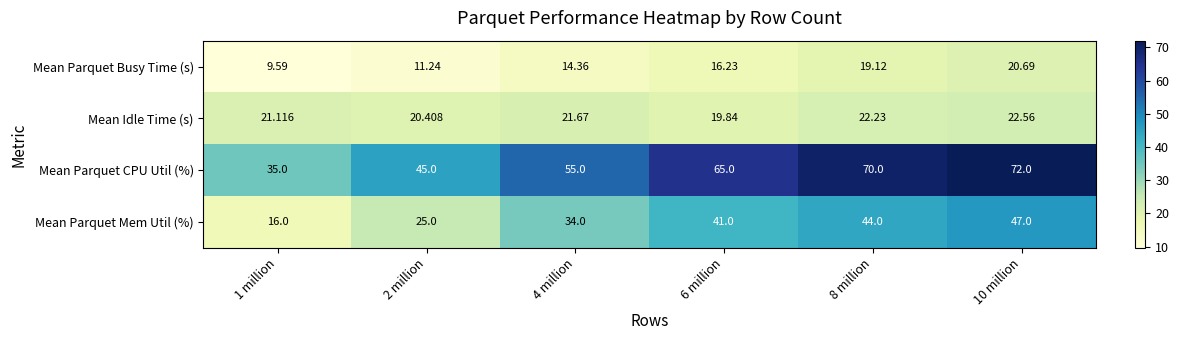

At how many categories does at least one series exceed 62?

3